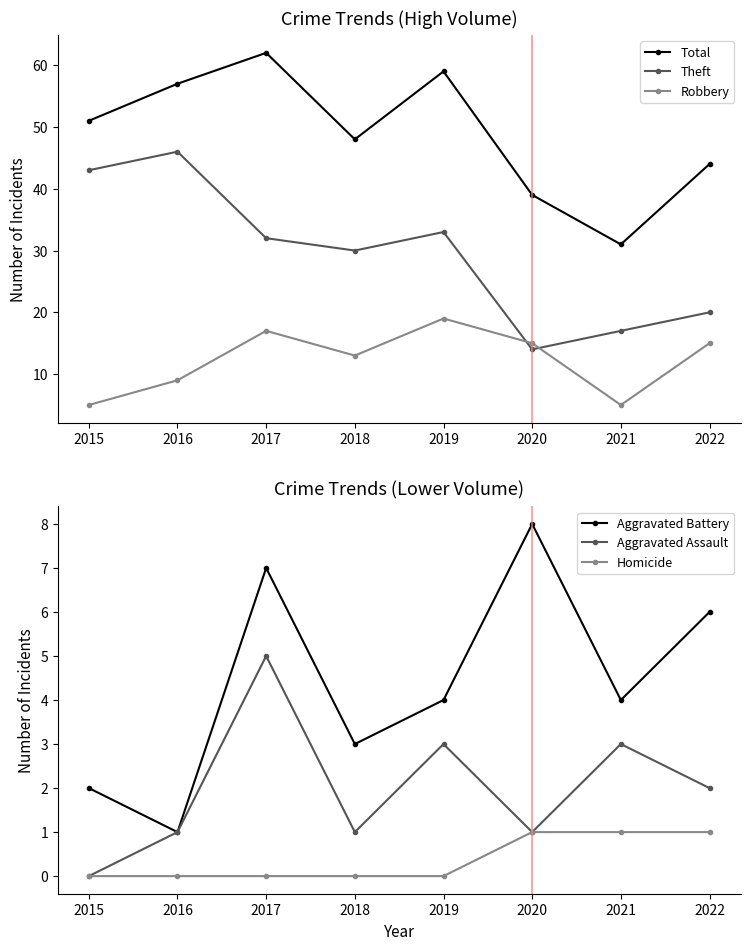

Rank the categories by Theft value from lowest to highest.

2020, 2021, 2022, 2018, 2017, 2019, 2015, 2016